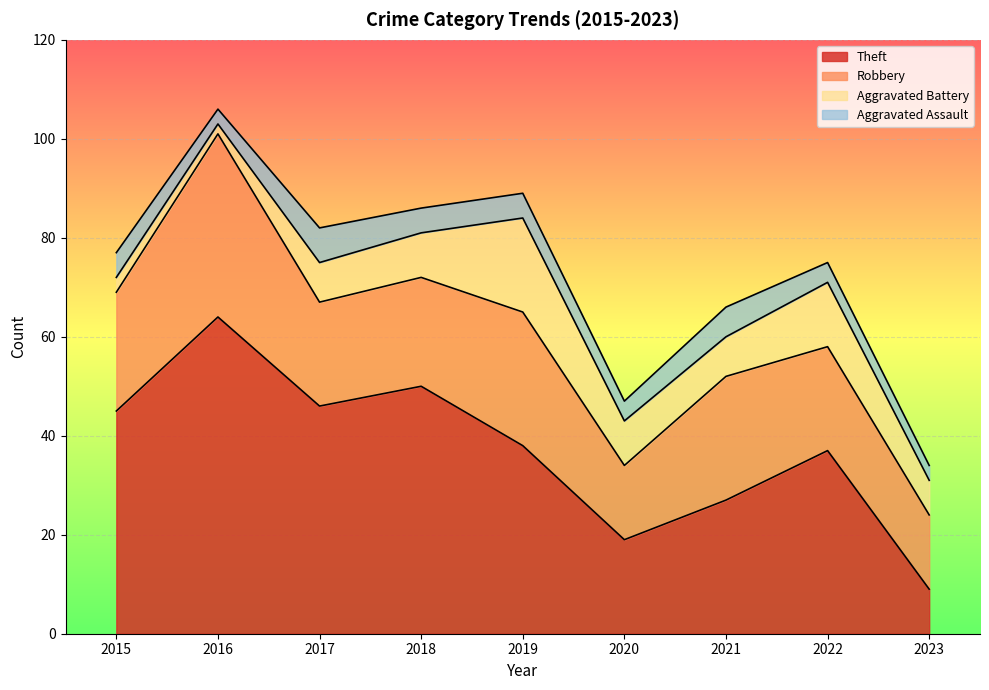

True or false: Theft has a value of 45 at 2015.

True